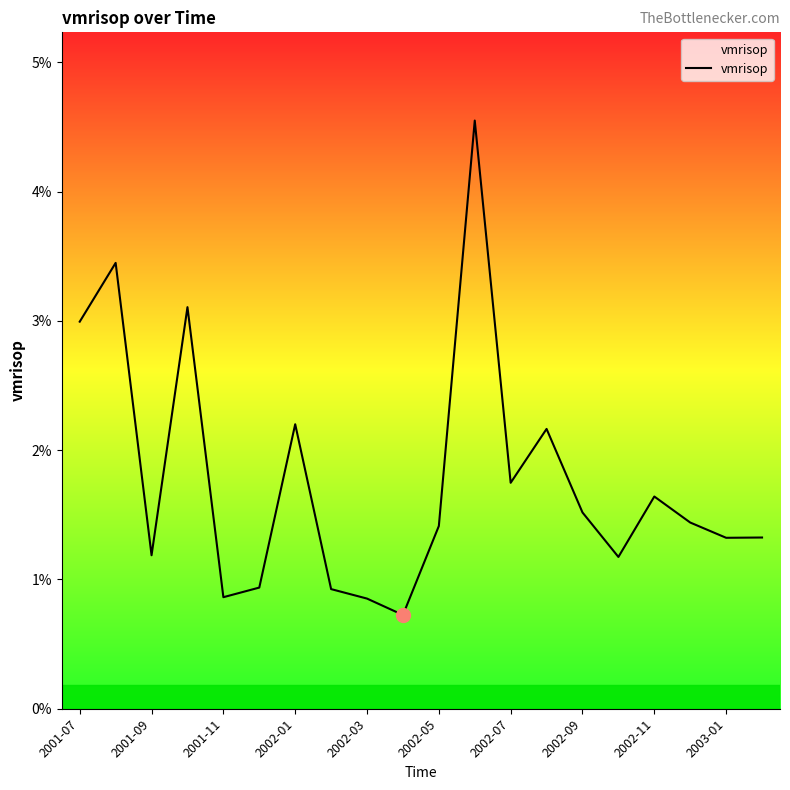

True or false: there are more than 2 points higher than both neighbors.

True